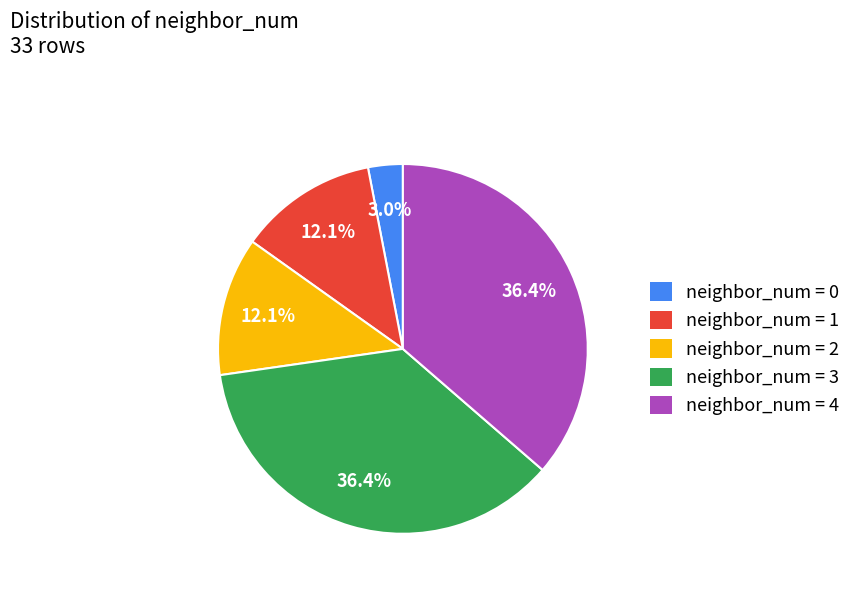

Is there any slice that represents more than half of the pie?

No